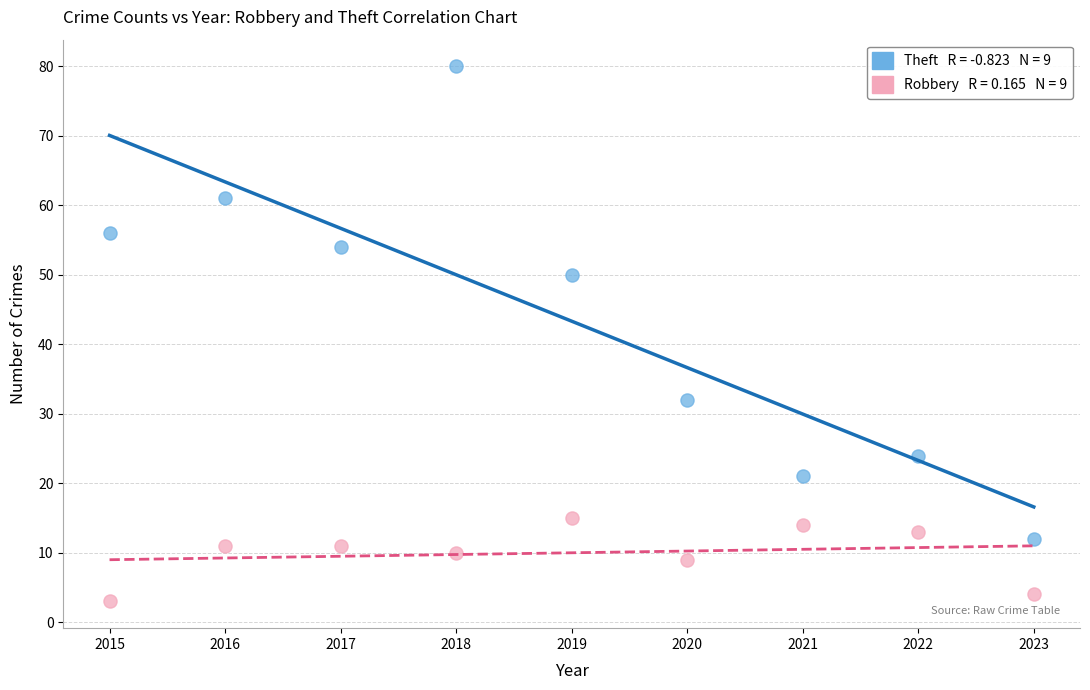

Across all data points, what is the range of X values (max minus min)?

8